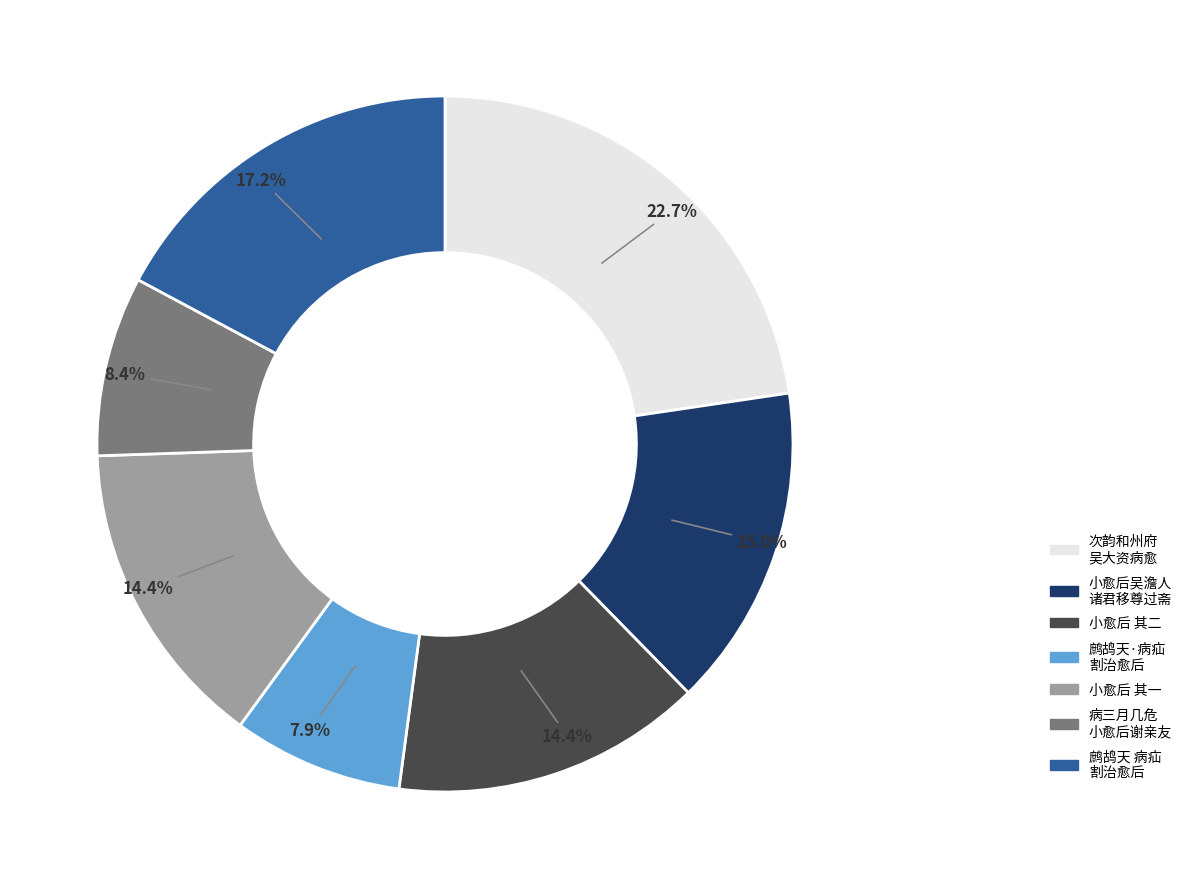

Is there a majority slice in this chart?

No